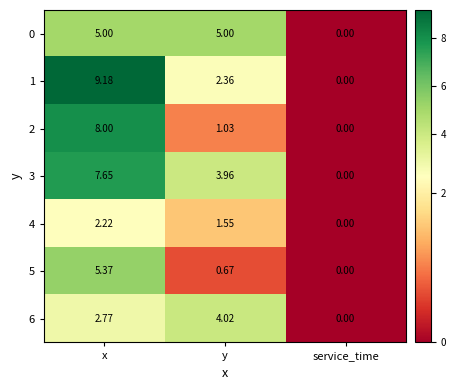

How many positive values does the 2 series have?

2